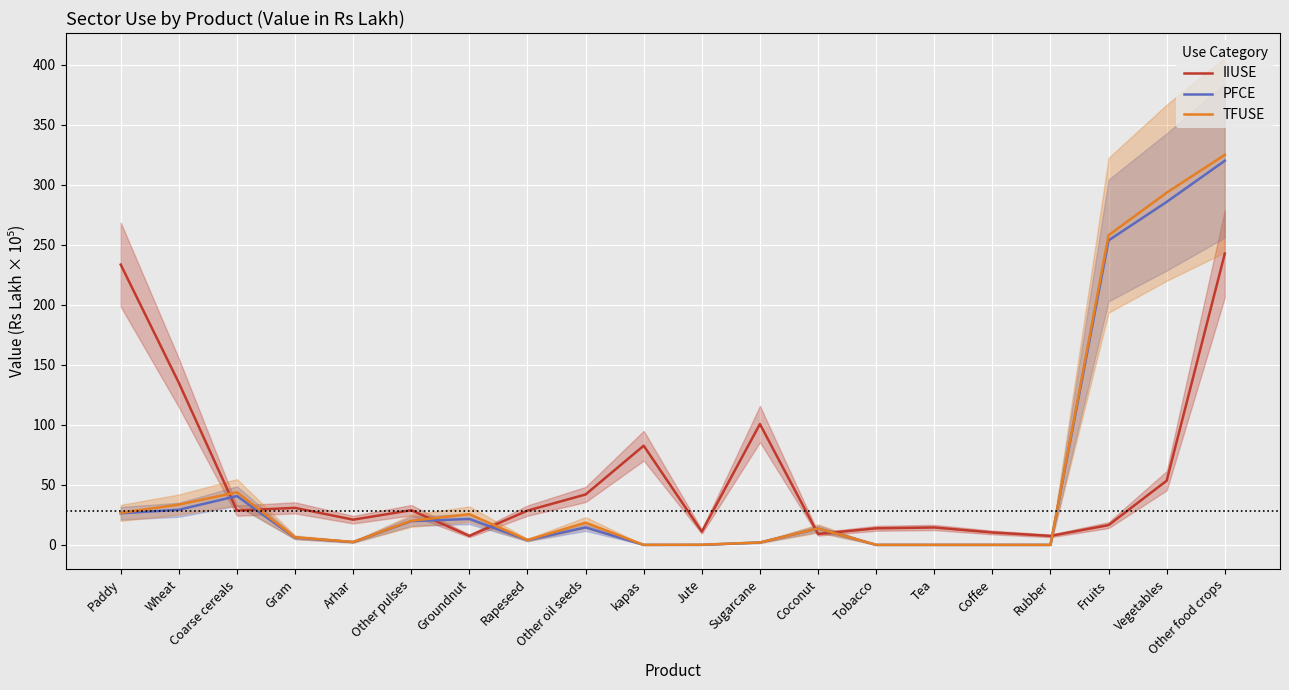

What position from the right is Coarse cereals?

18